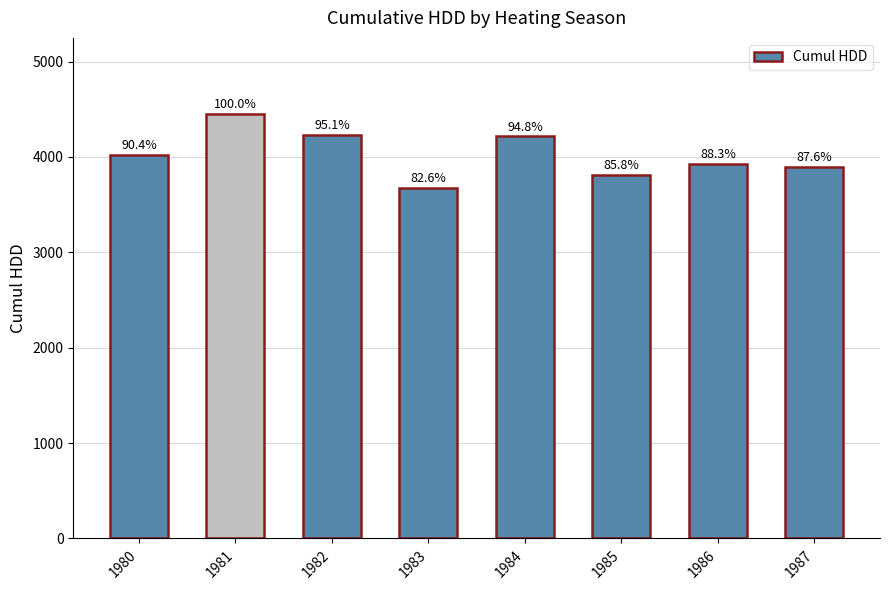

What is the value of the 5th bar from the left?

4215.5